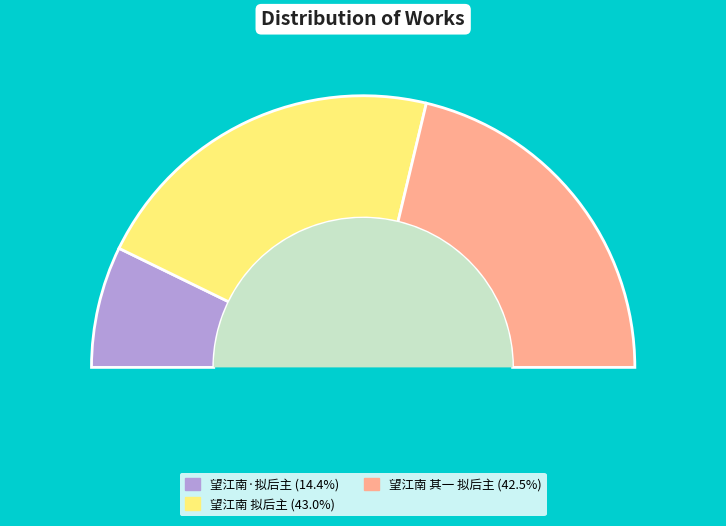

Is 望江南 其一 拟后主 the majority of the pie?

No